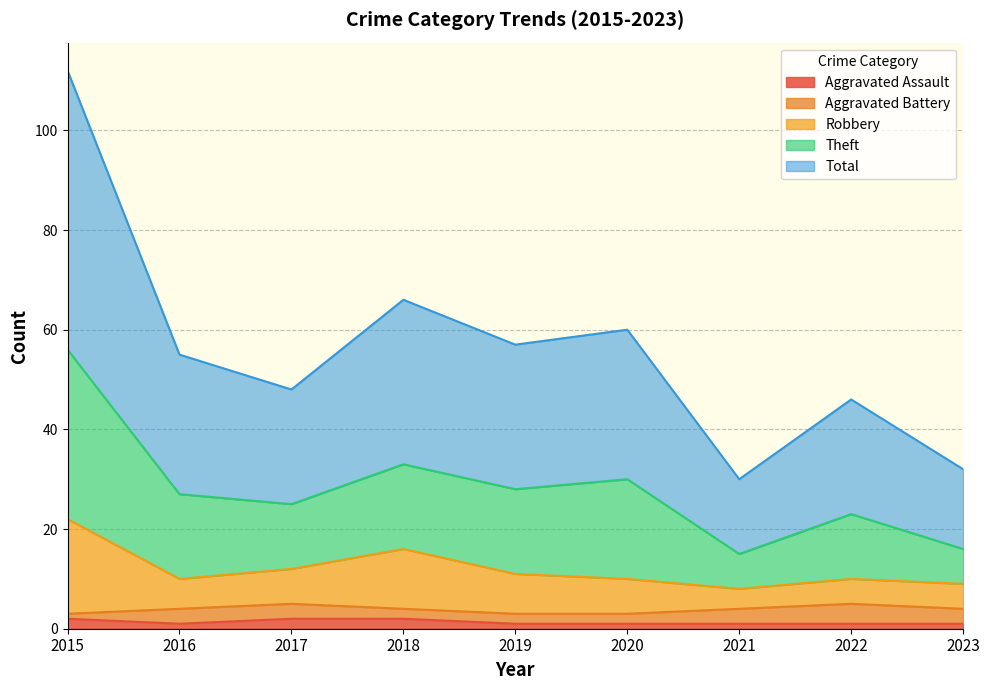

Is the value of Aggravated Assault at 2015 greater than the value of Total at 2022?

No